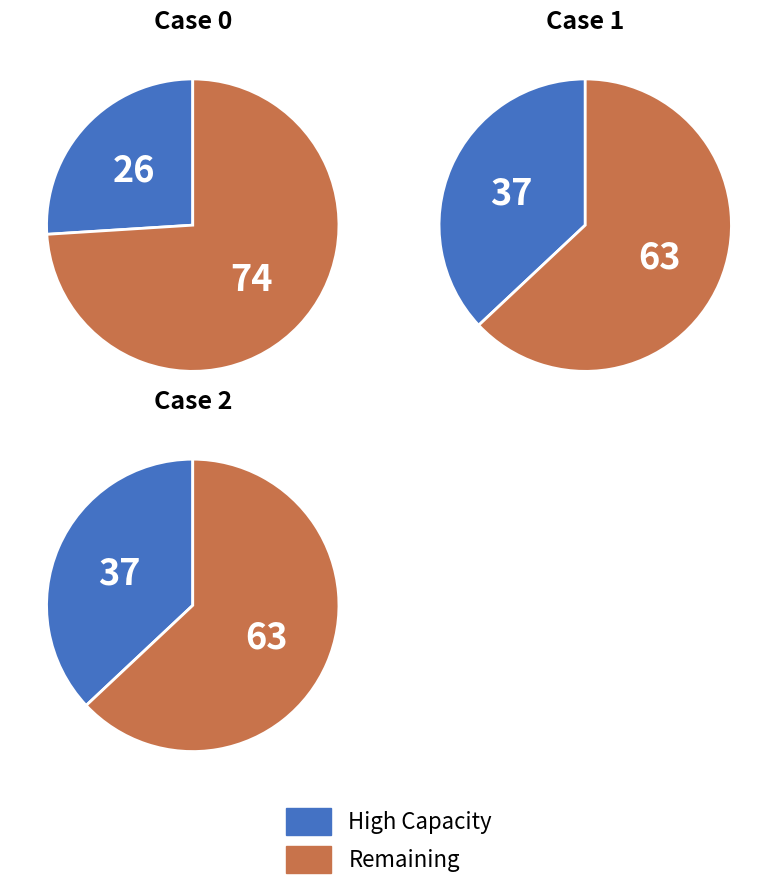

Approximately how many times larger is the value at 2 compared to 0?

1.5